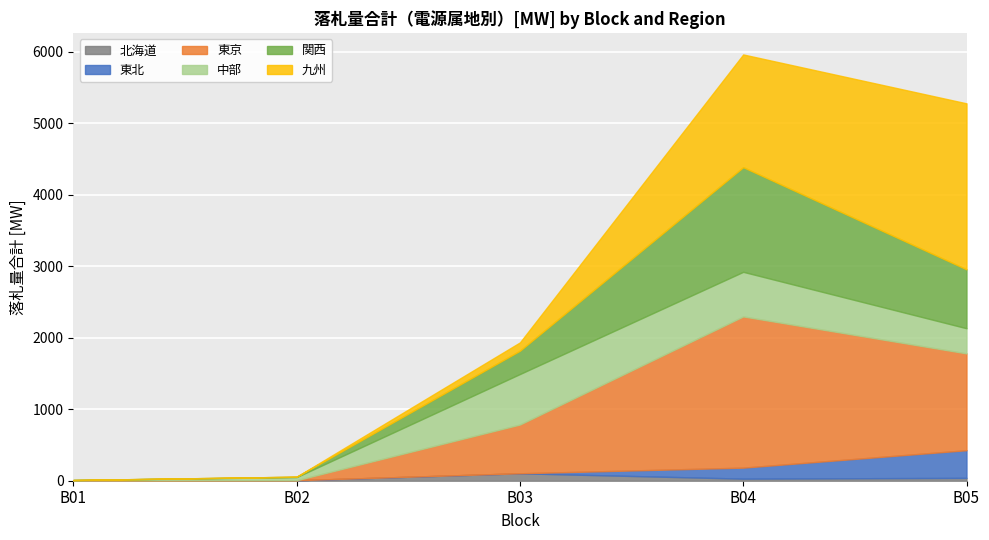

At which label is 中部 closest to 355?

B05